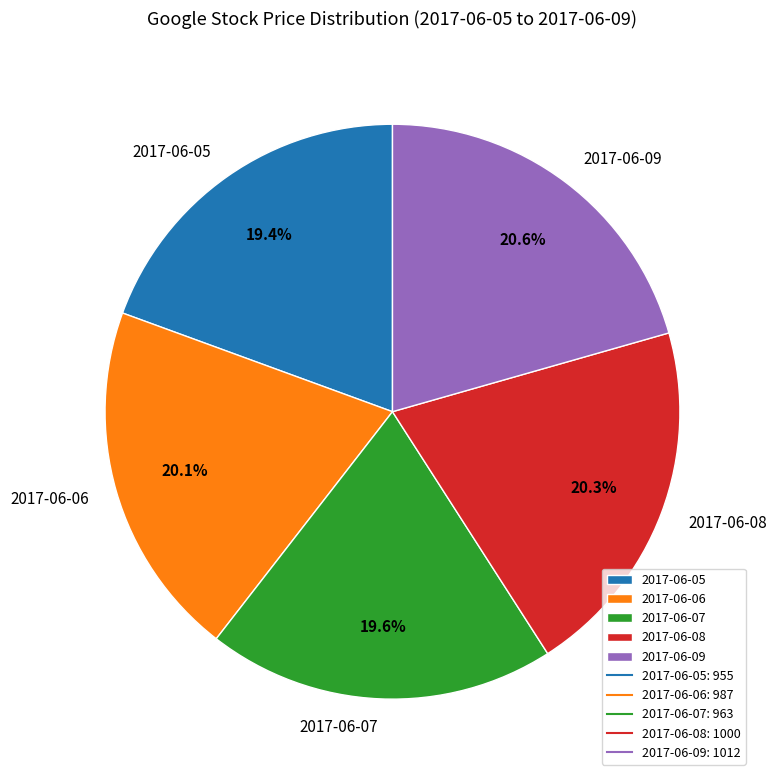

How many slices are in this pie chart?

5